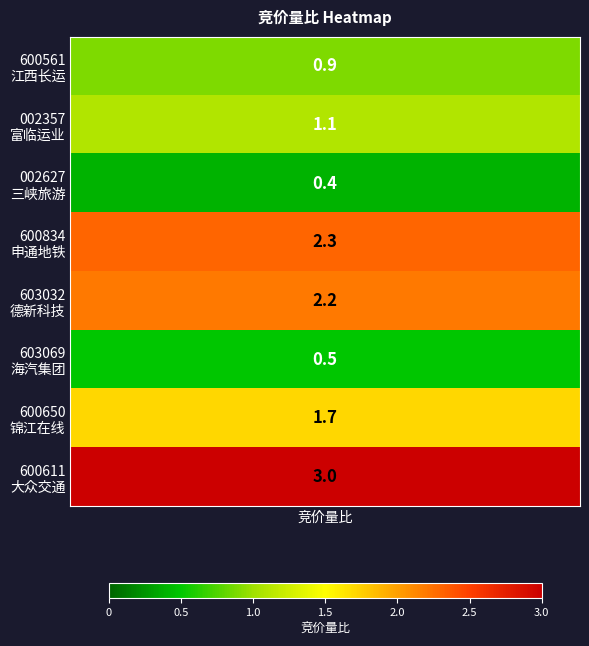

Between 三峡旅游 and 海汽集团, which is larger?

海汽集团